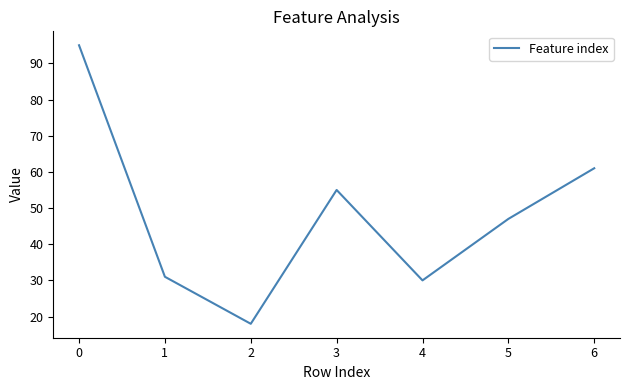

What is the difference between the maximum and minimum values?

77